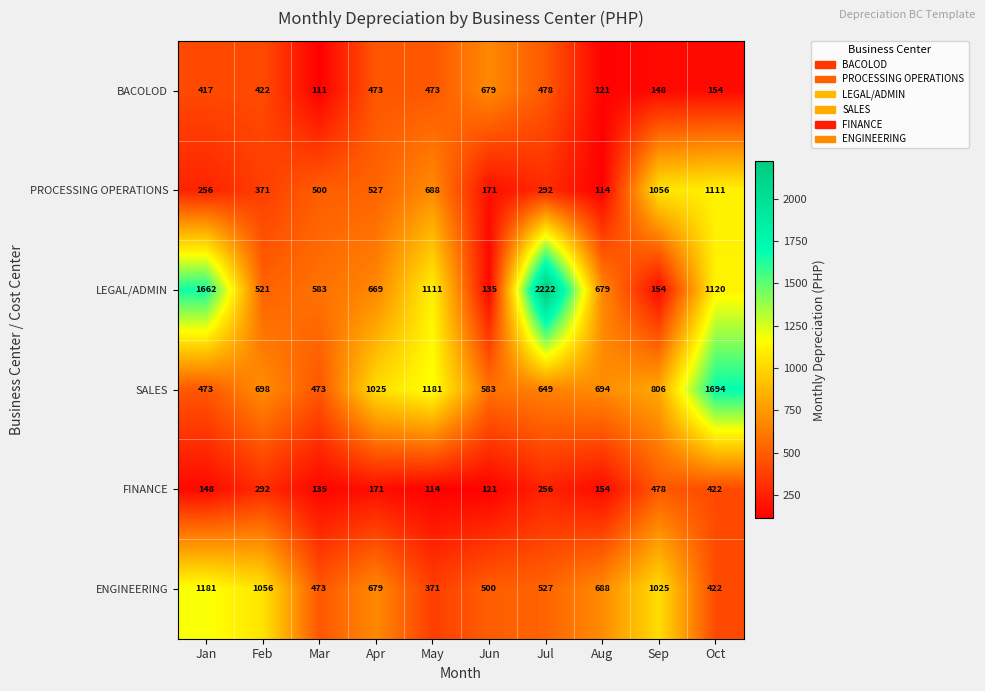

True or false: SALES has a value of 473 at Mar.

True